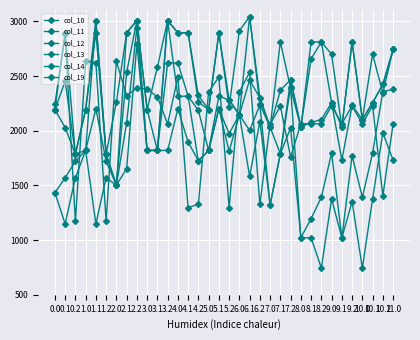

How many data points in col_19 are less than 2227?

17